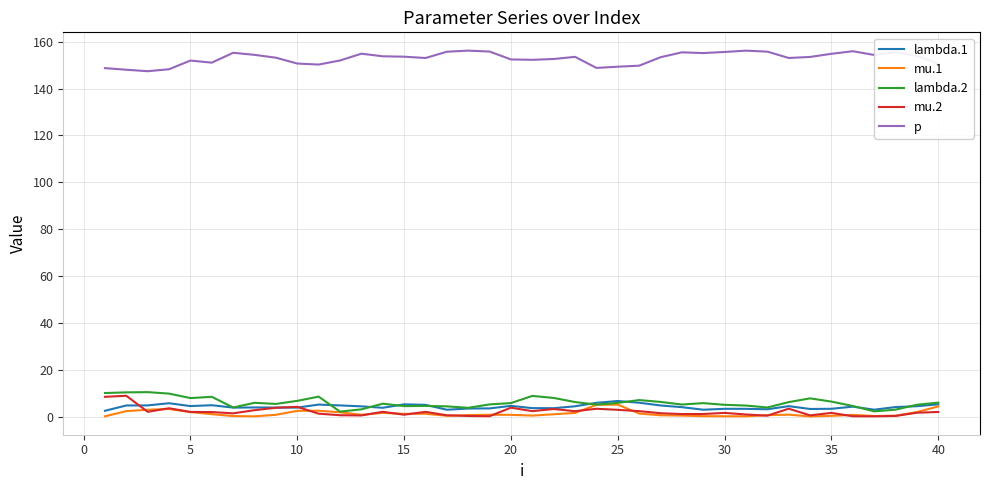

True or false: lambda.1 and p intersect in this chart.

False